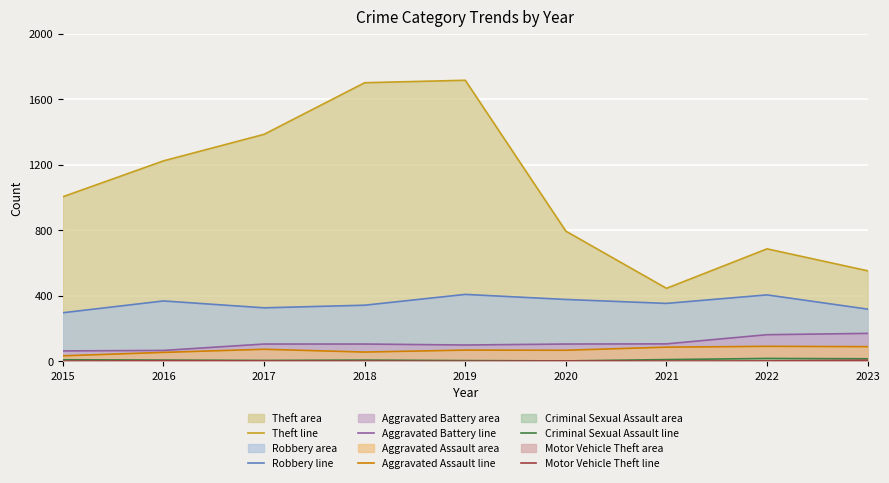

Is it true that Aggravated Battery equals 86 at 2015?

False